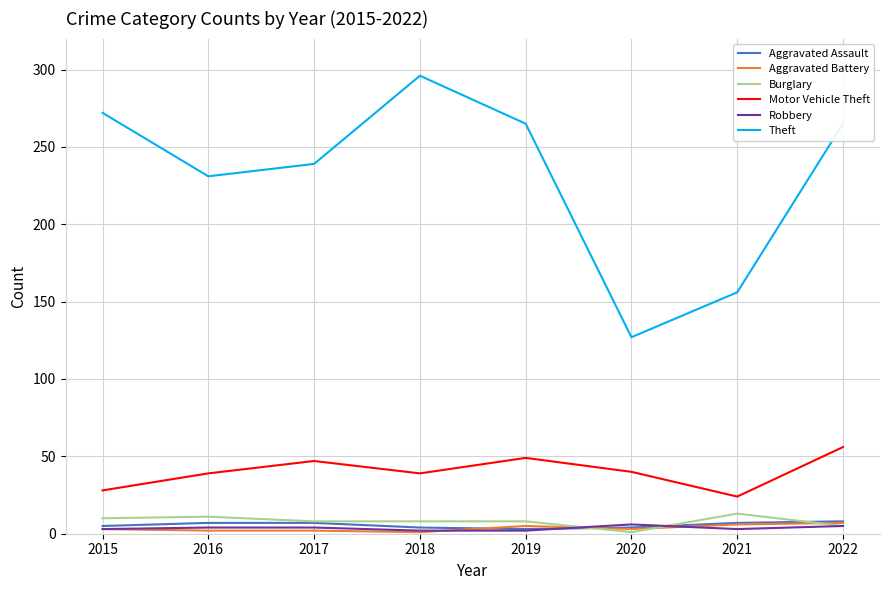

What is the lowest value of the Burglary series?

1